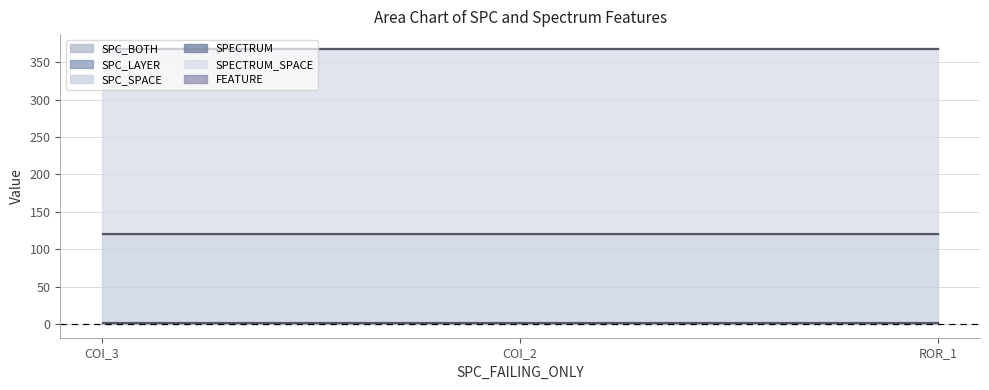

How many lines are shown in the chart?

6